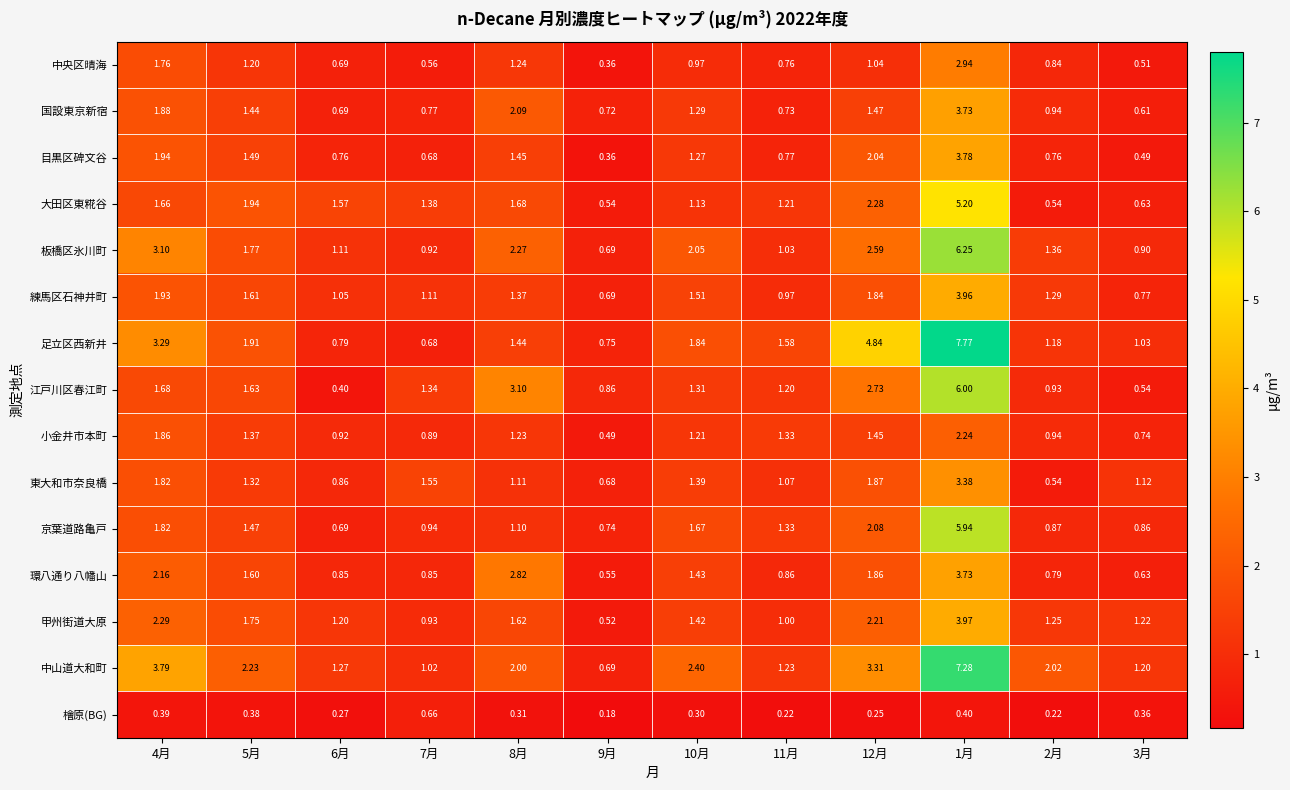

Between 6月 and 1月, which series saw the biggest shift?

足立区西新井